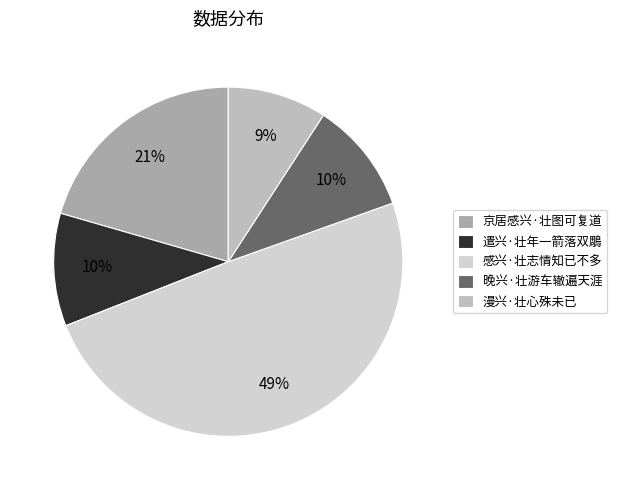

Is it true that 遣兴·壮年一箭落双鵰 is 1% of the pie?

False